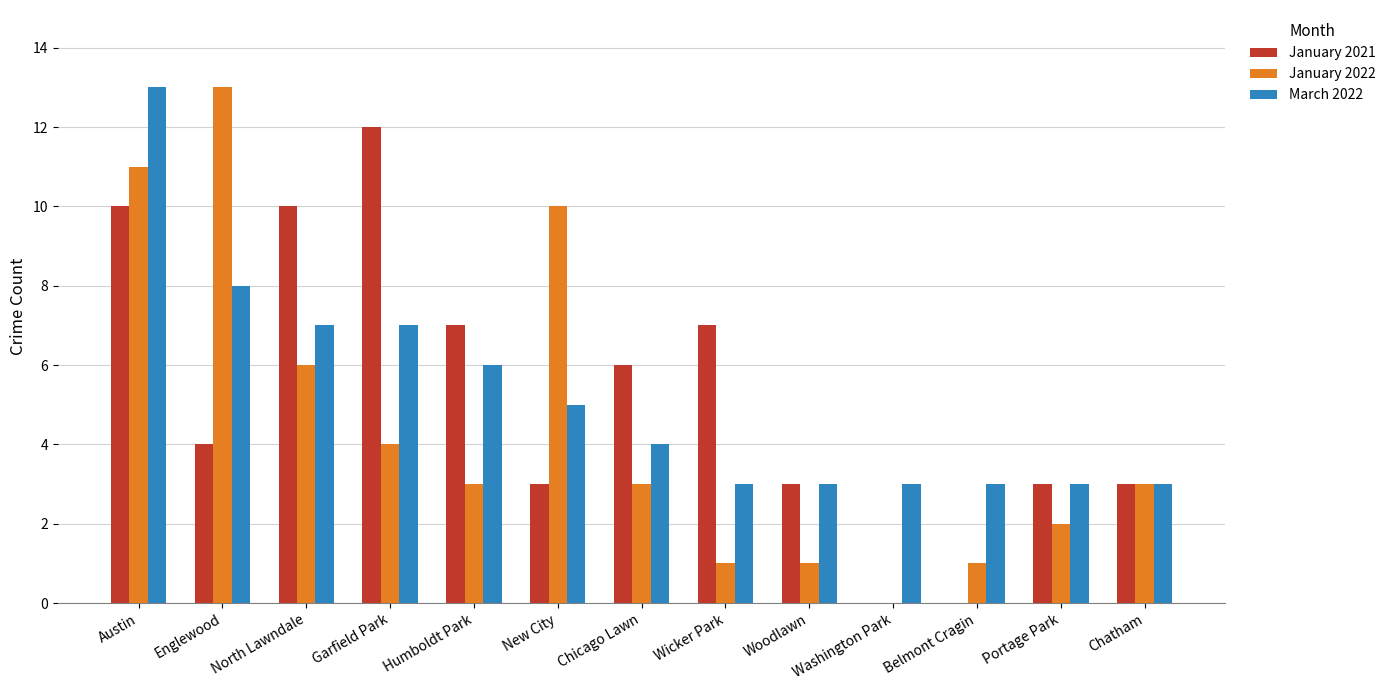

The January 2022 series shows 1 at Garfield Park. True or false?

False